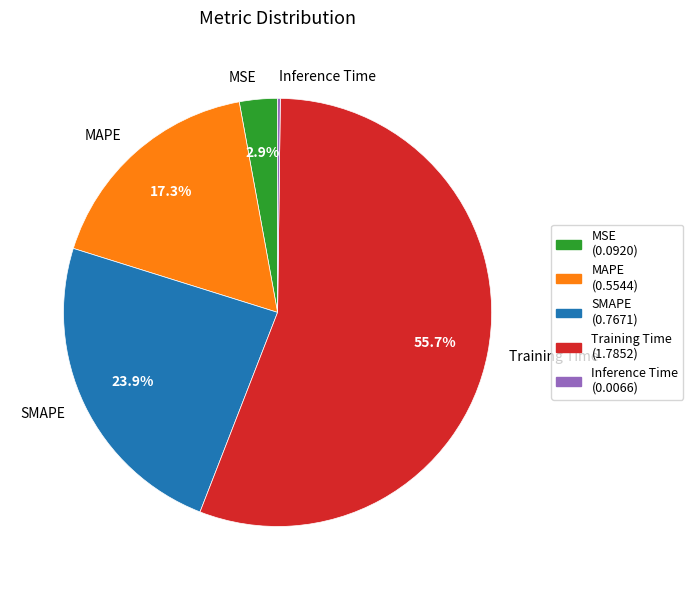

How much of the chart is everything except SMAPE?

76.1%